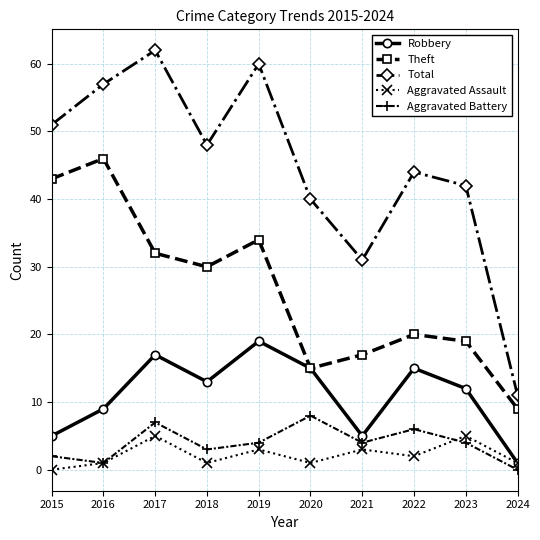

At which label is Theft closest to 27?

2018